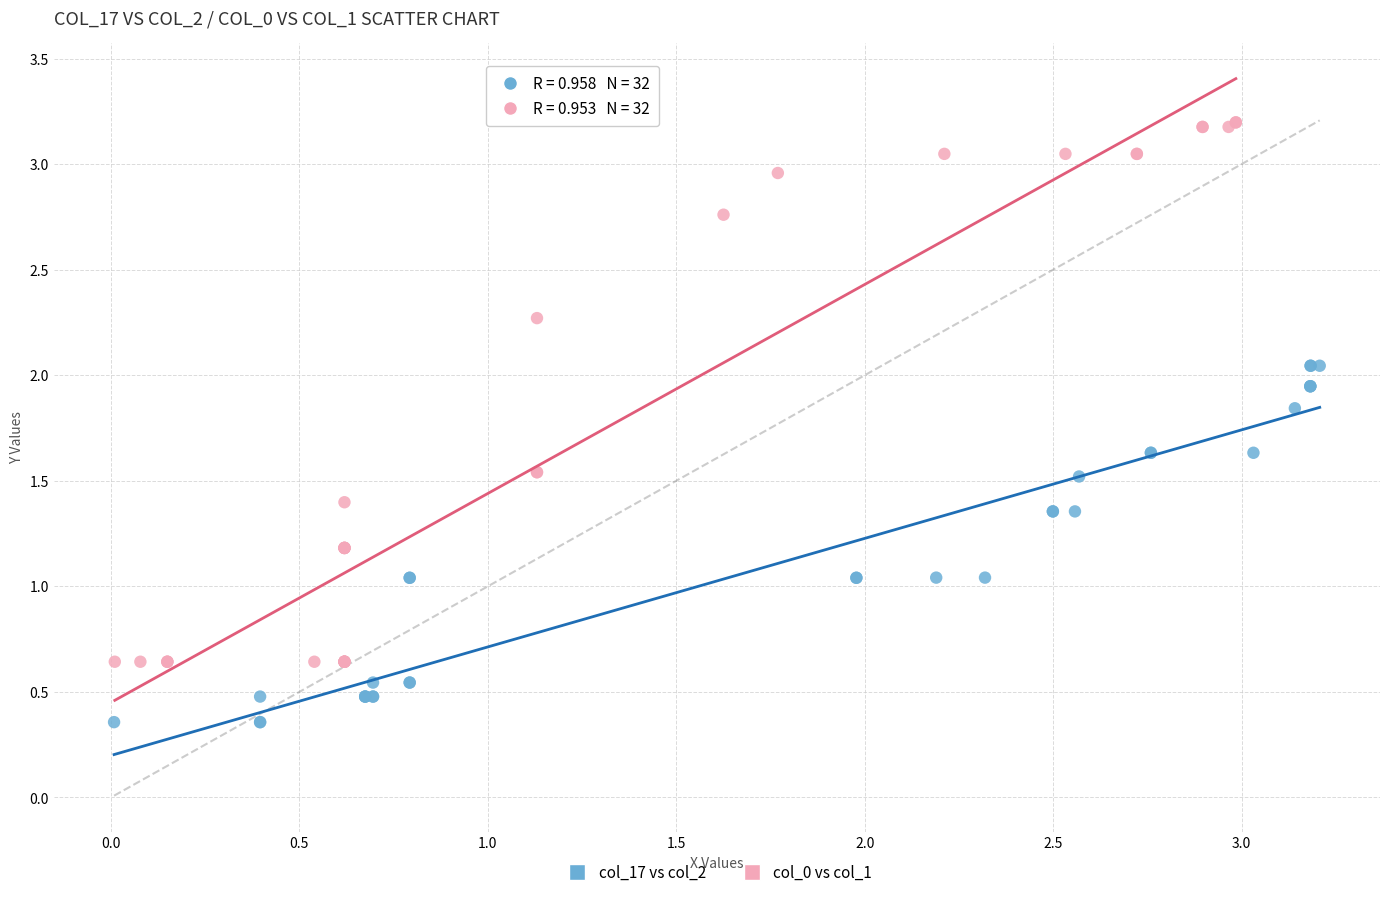

What are all the series names shown in the legend?

col_17 vs col_2, col_0 vs col_1